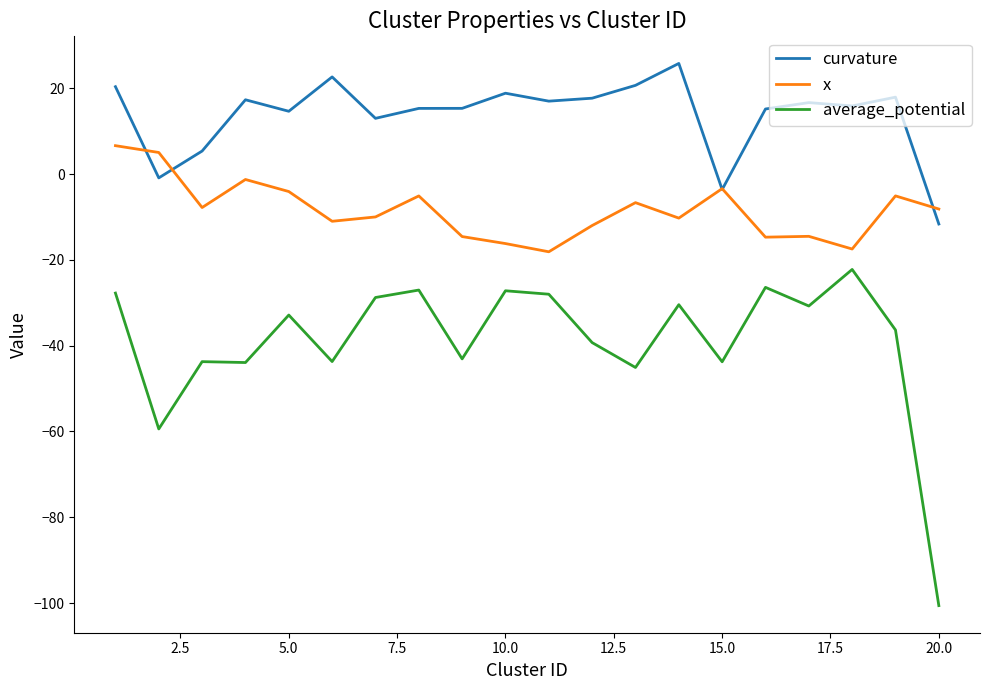

True or false: x and average_potential cross at least once.

False